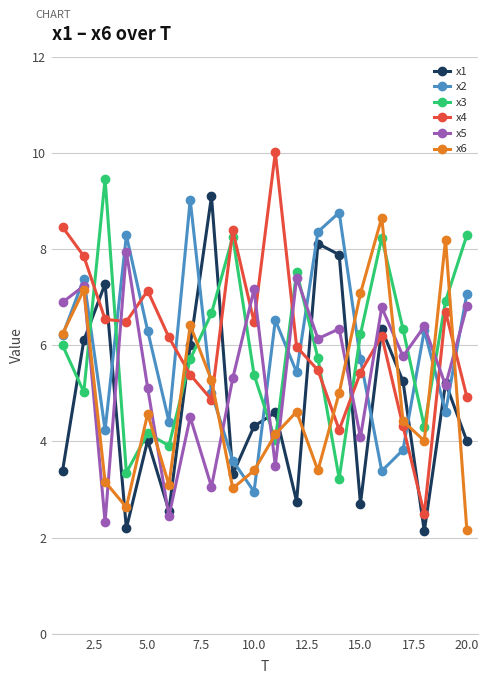

Which series has the widest spread of values?

x4